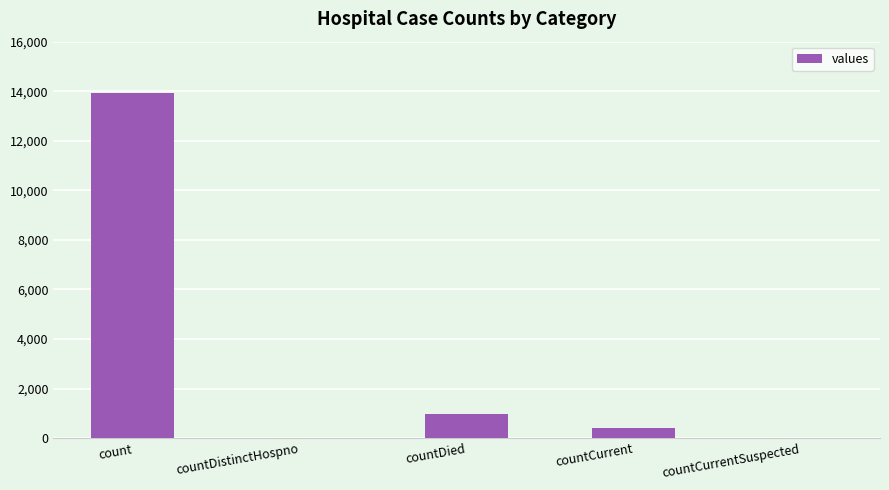

Reading left to right, what are all the values shown in this chart?

count=13941	countDistinctHospno=0	countDied=992	countCurrent=390	countCurrentSuspected=0